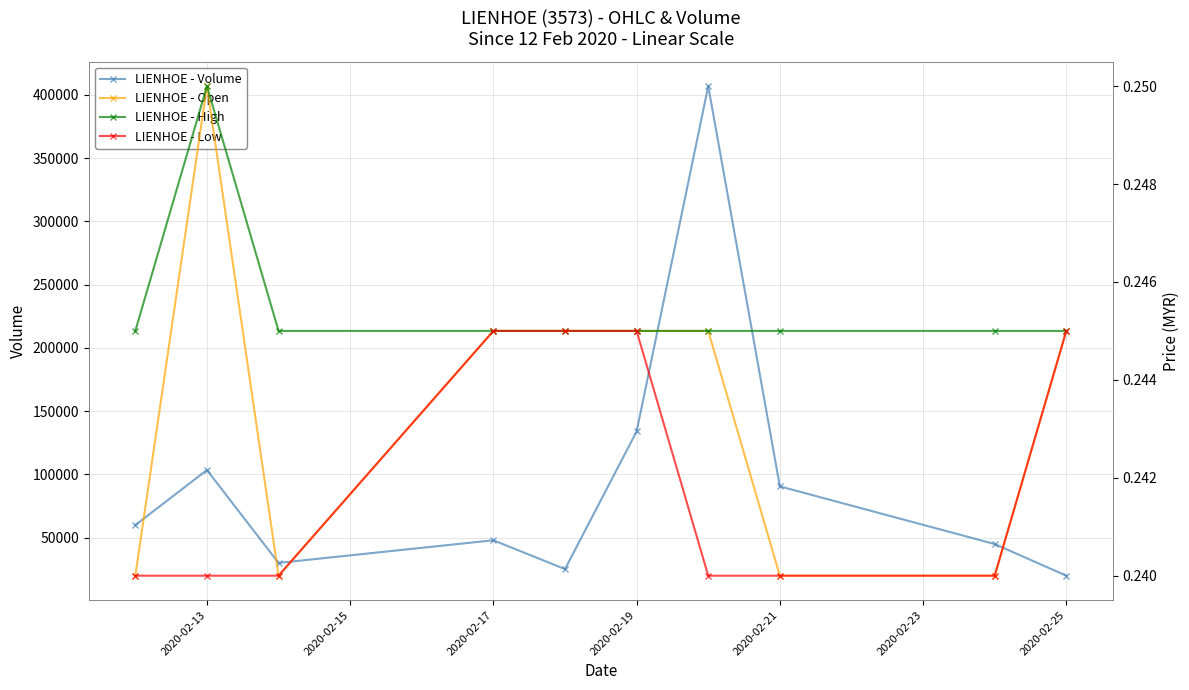

True or false: LIENHOE - Volume has more than 0 points higher than both neighbors.

True